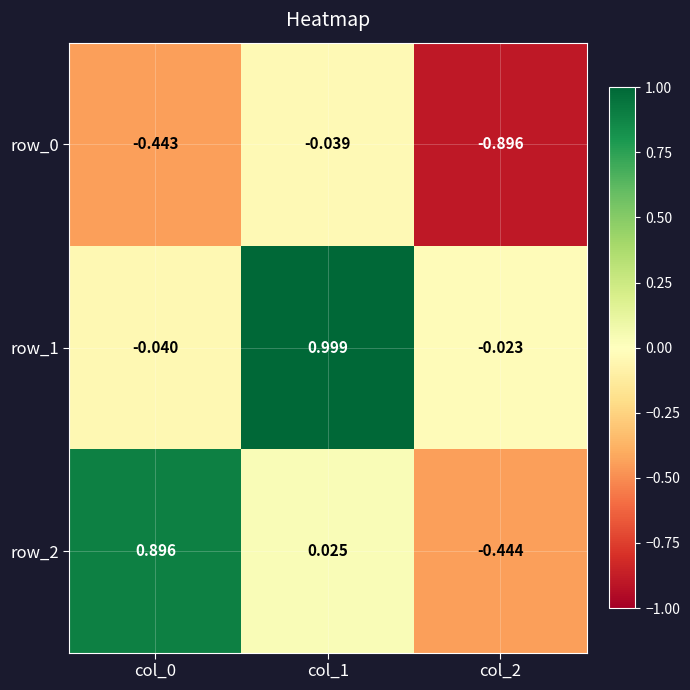

Reading left to right, list all the values displayed in this chart.

row_0: -0.4	-0.0	-0.9
row_1: -0.0	1.0	-0.0
row_2: 0.9	0.0	-0.4